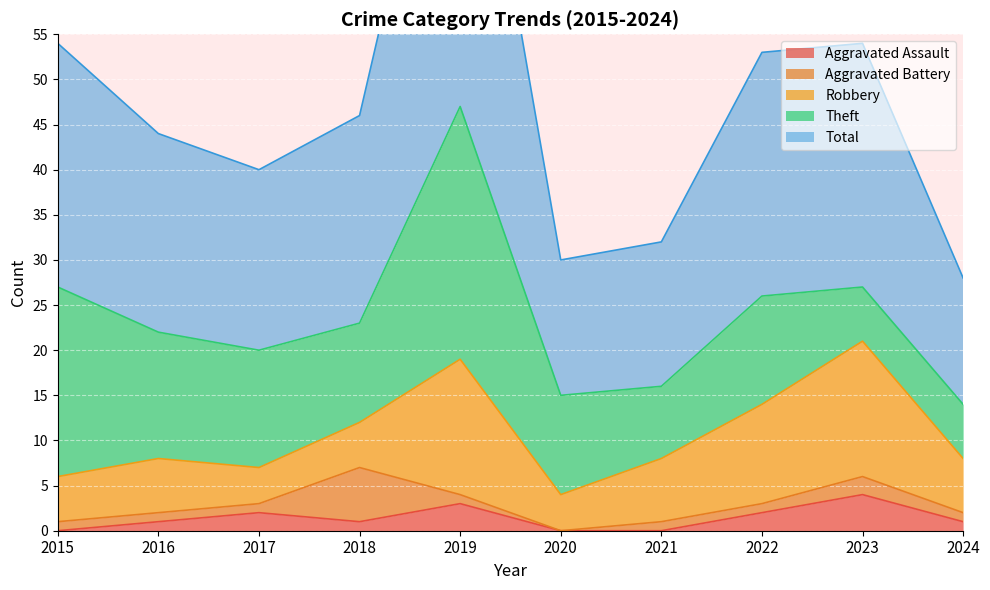

At which category does Theft reach its first local peak?

2019